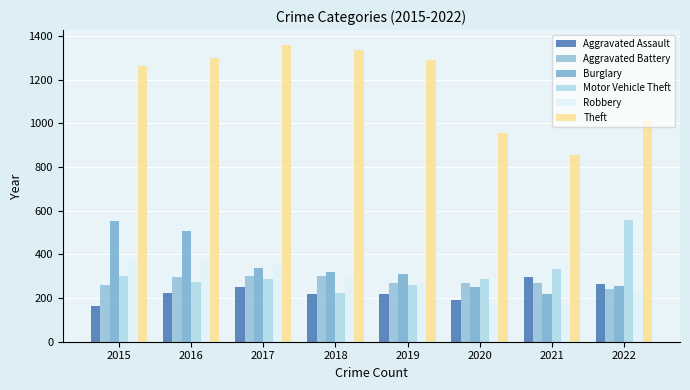

What are all the series names shown in the legend?

Aggravated Assault, Aggravated Battery, Burglary, Motor Vehicle Theft, Robbery, Theft